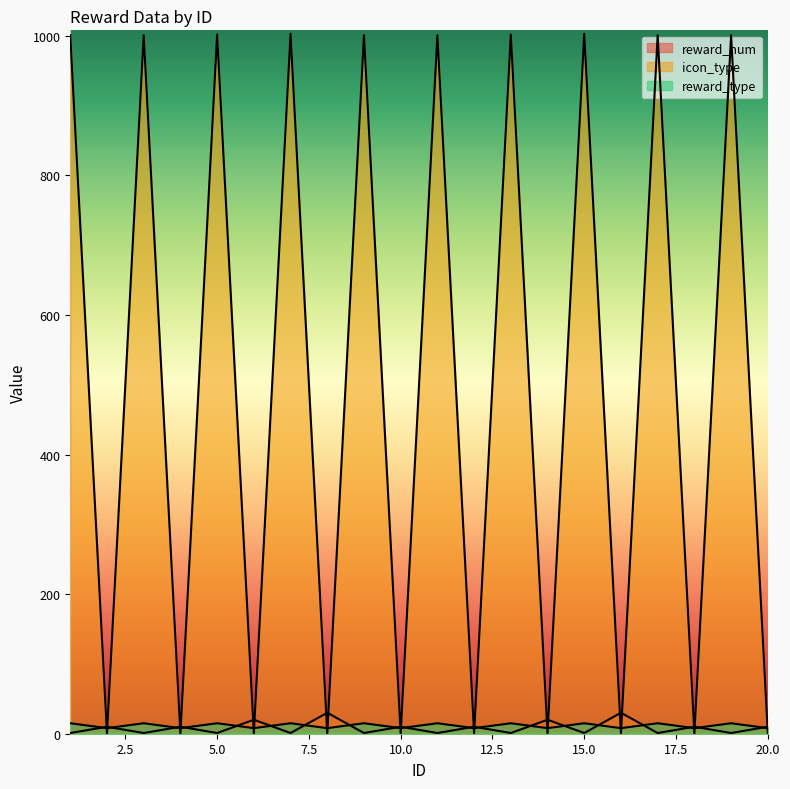

Between which two adjacent categories do reward_type and reward_num first intersect?

1 and 2